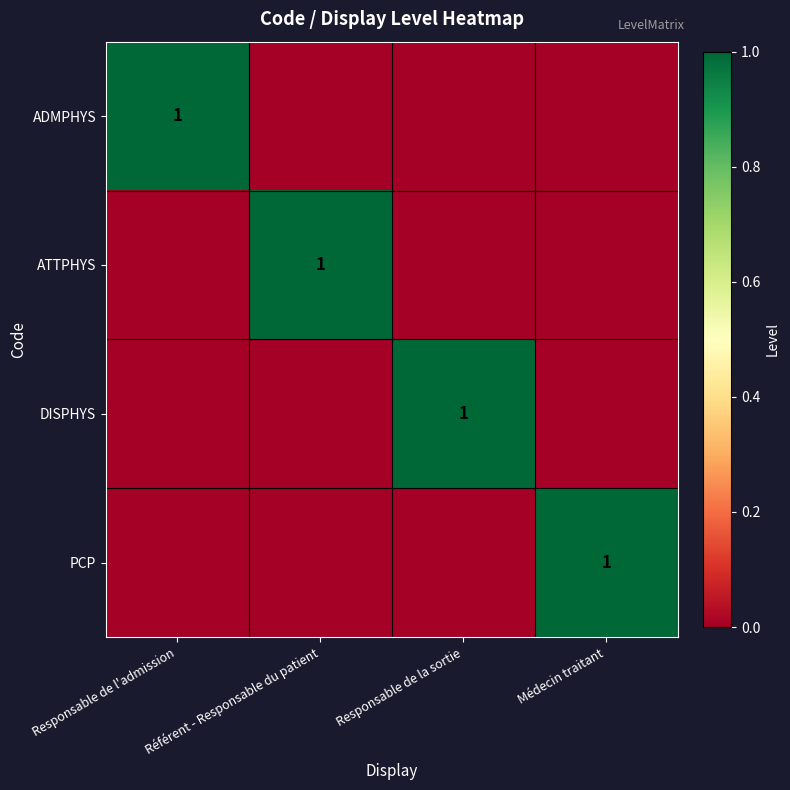

Which category has the highest value across all series?

Responsable de l'admission